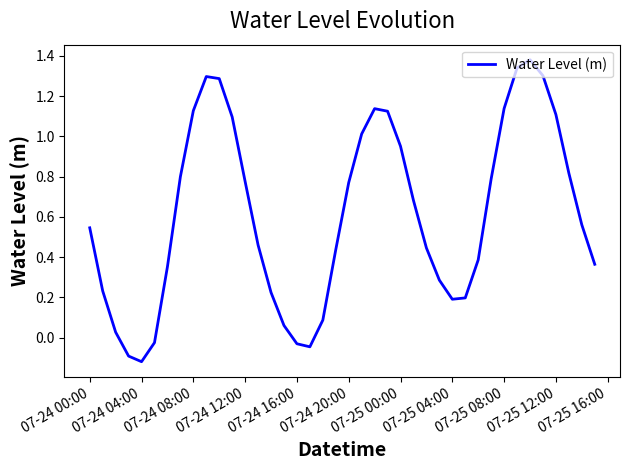

What is the difference between the maximum and minimum values?

1.5